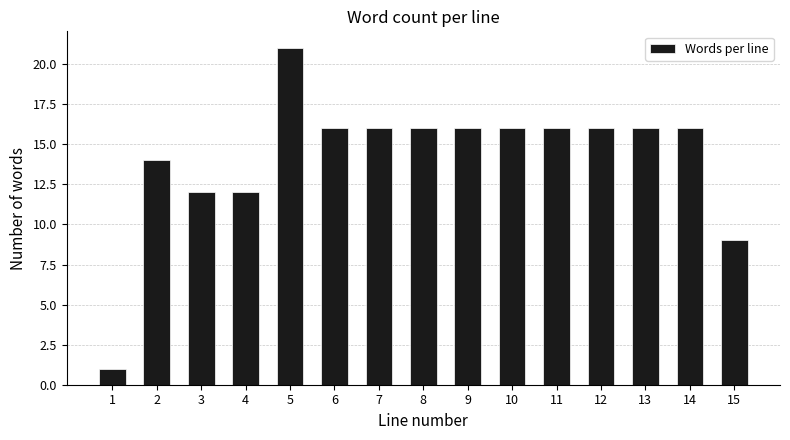

Reading right to left, what are all the values shown in this chart?

15=9	14=16	13=16	12=16	11=16	10=16	9=16	8=16	7=16	6=16	5=21	4=12	3=12	2=14	1=1